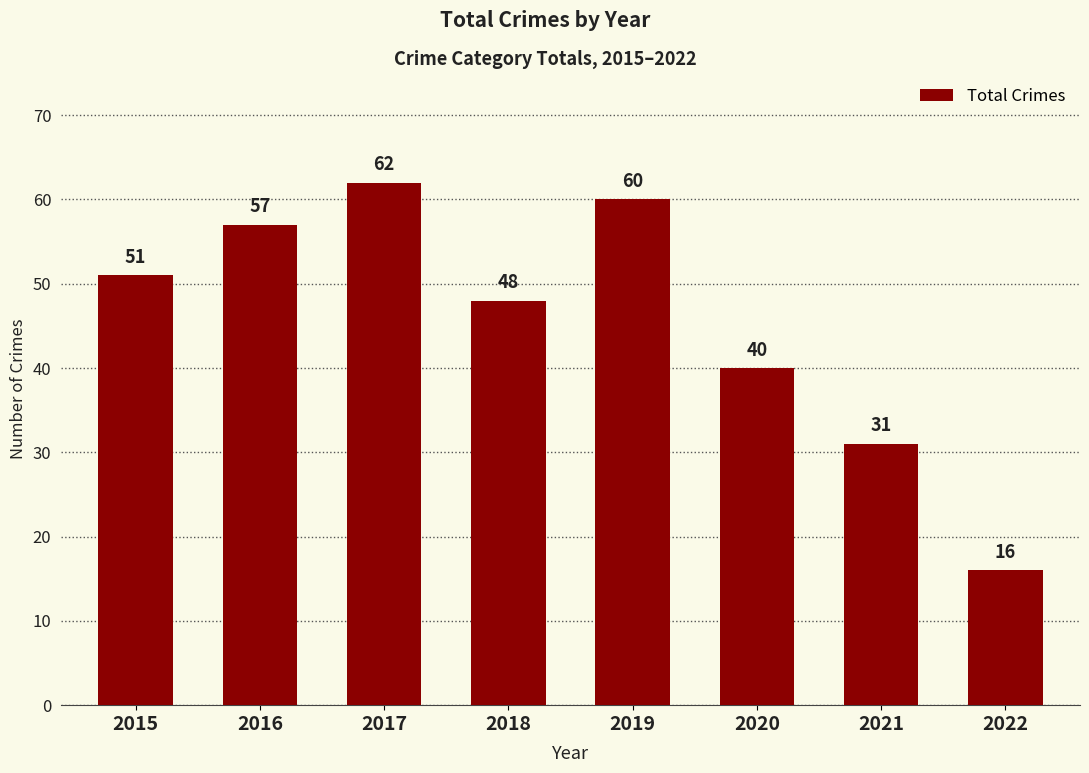

The value at 2016 is 100. True or false?

False